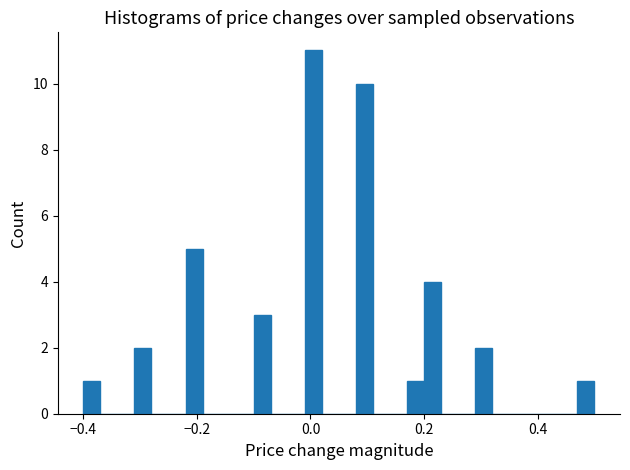

Read against the x-axis, roughly where is the centre of the tallest bar?

0.00